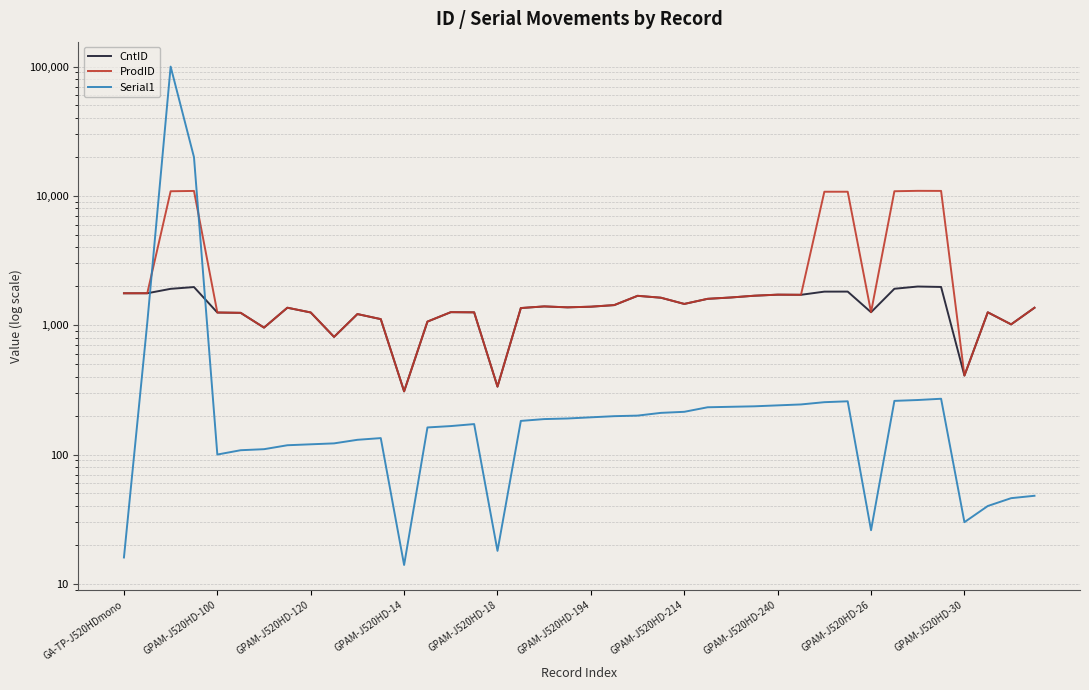

What is the difference between the second highest and second lowest values in the Serial1 series?

19885